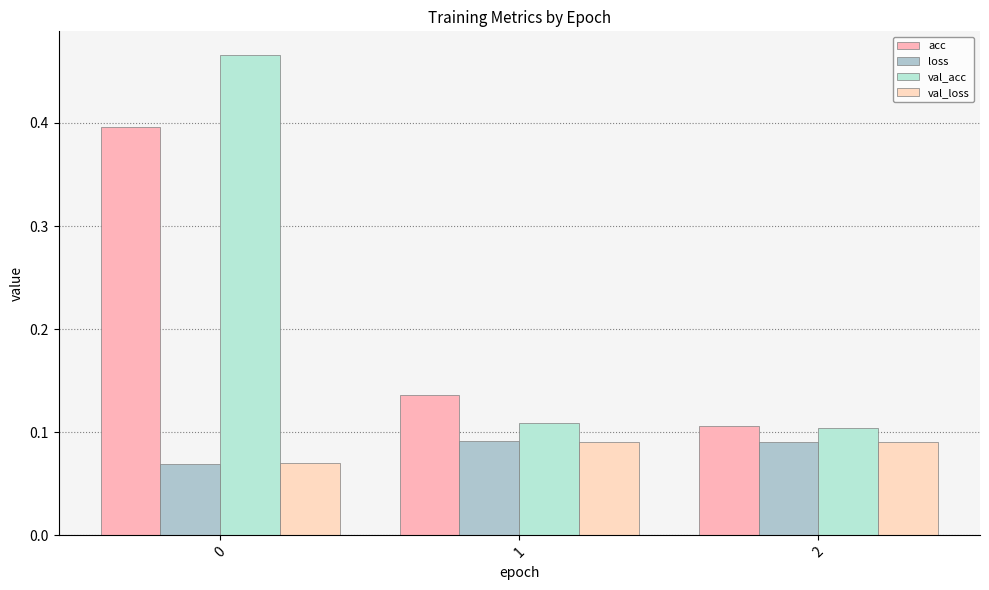

What is the difference between the maximum and minimum values in the val_acc series?

0.4